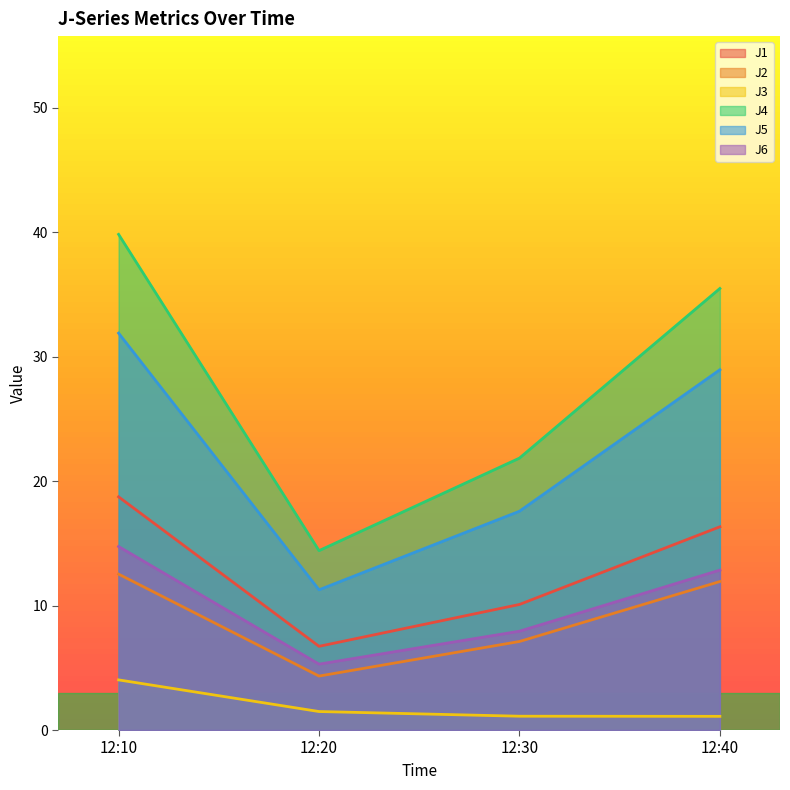

What is the minimum value shown in the chart?

1.1